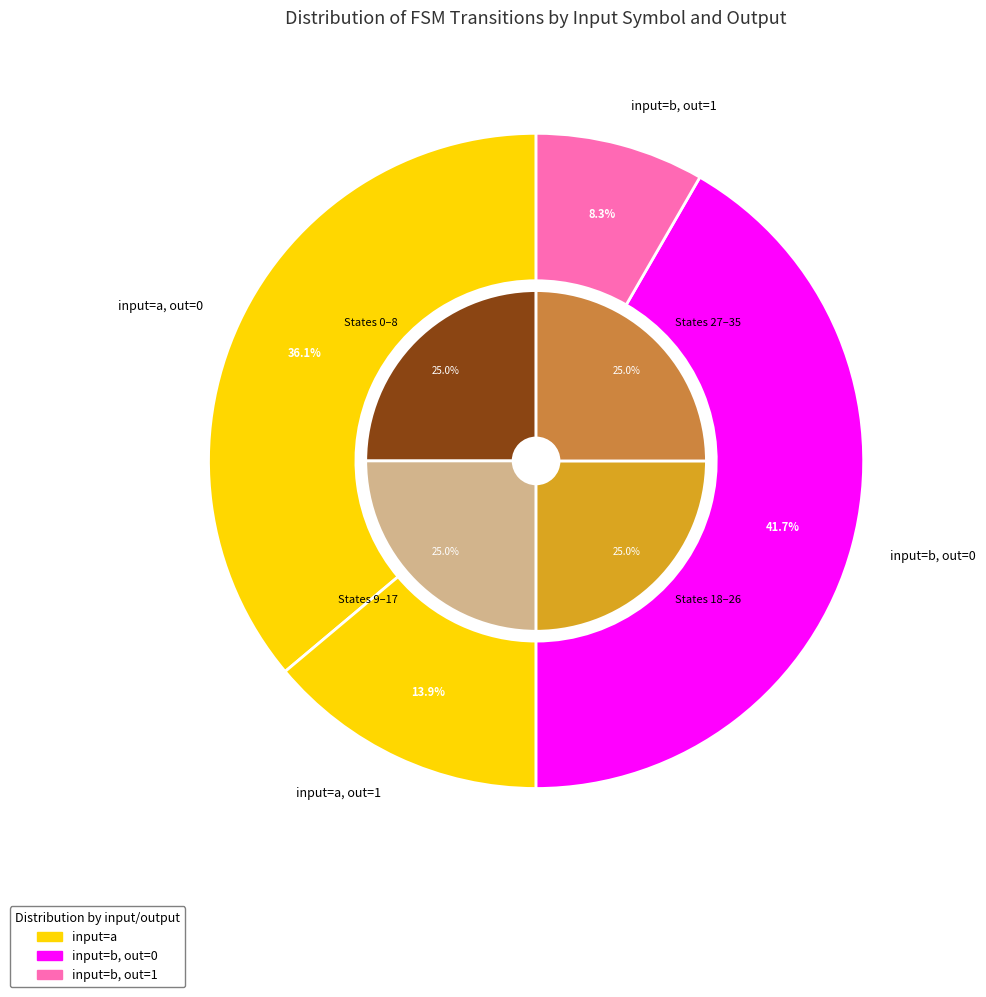

What is the change in value from b to a?

-1